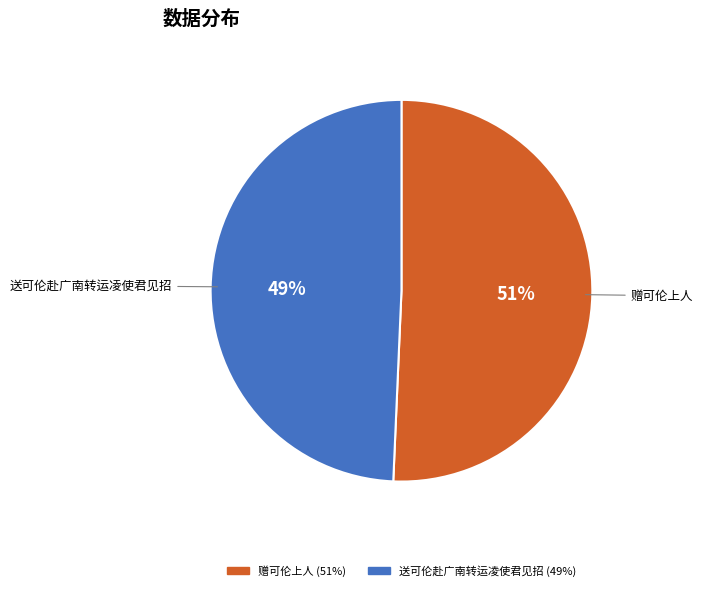

To the nearest percent, what is the average slice percentage?

50%